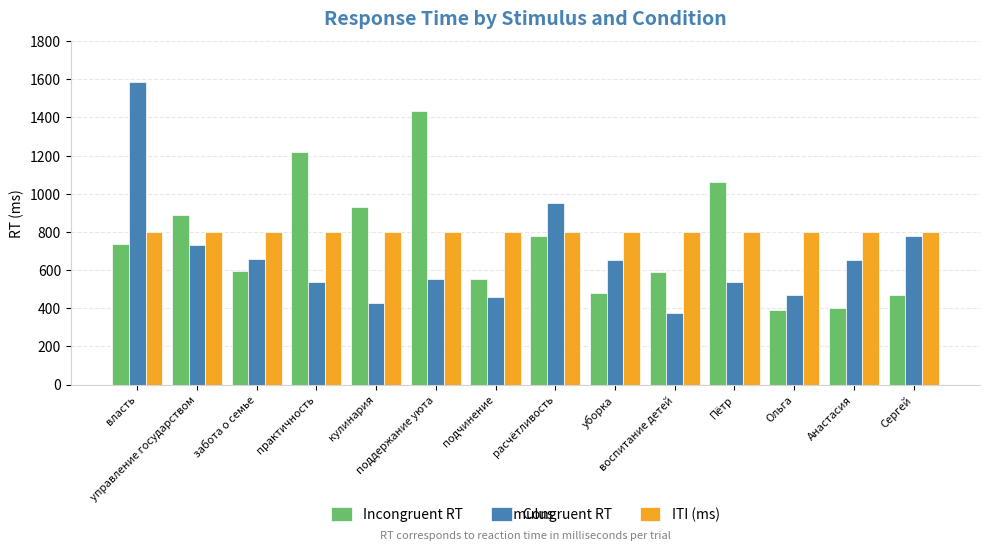

Which series changed the most between уборка and Пётр?

Incongruent RT